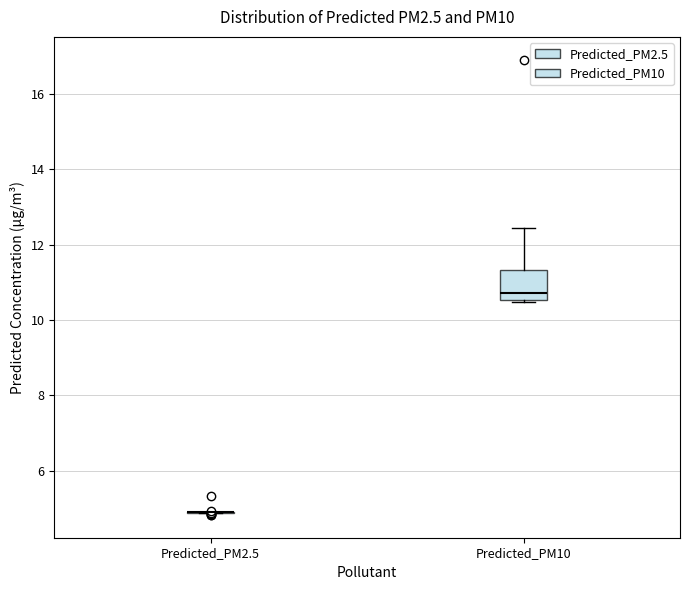

Reading left to right, read every box against the y-axis: the position of its median line, the range the box covers, and the ends of its whiskers. The values are not printed on the chart, so give them approximately, as read against the axis.

Predicted_PM2.5: box collapsed to a line at 4.8, whiskers 4.8 to 4.8
Predicted_PM10: median 10.8, box 10.6 to 11.4, whiskers 10.4 to 12.4